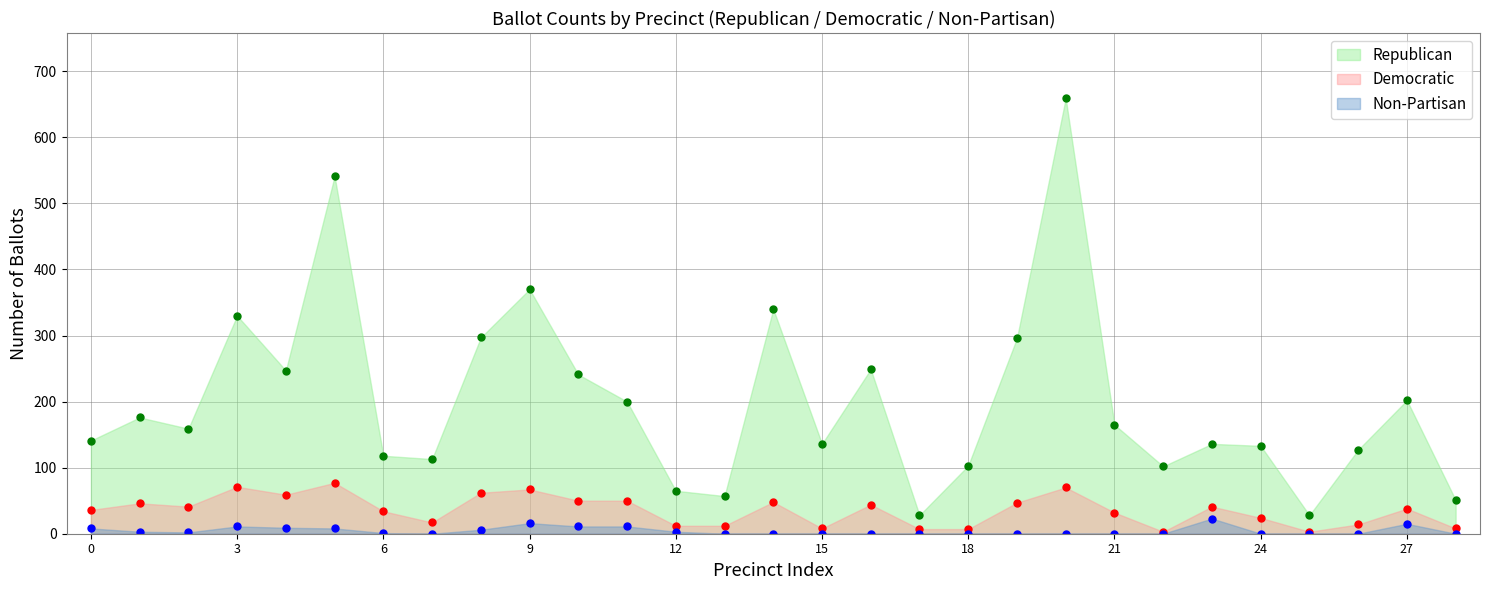

True or false: Republican has a value of 83 at Old Woodland Park School 11-1.

False